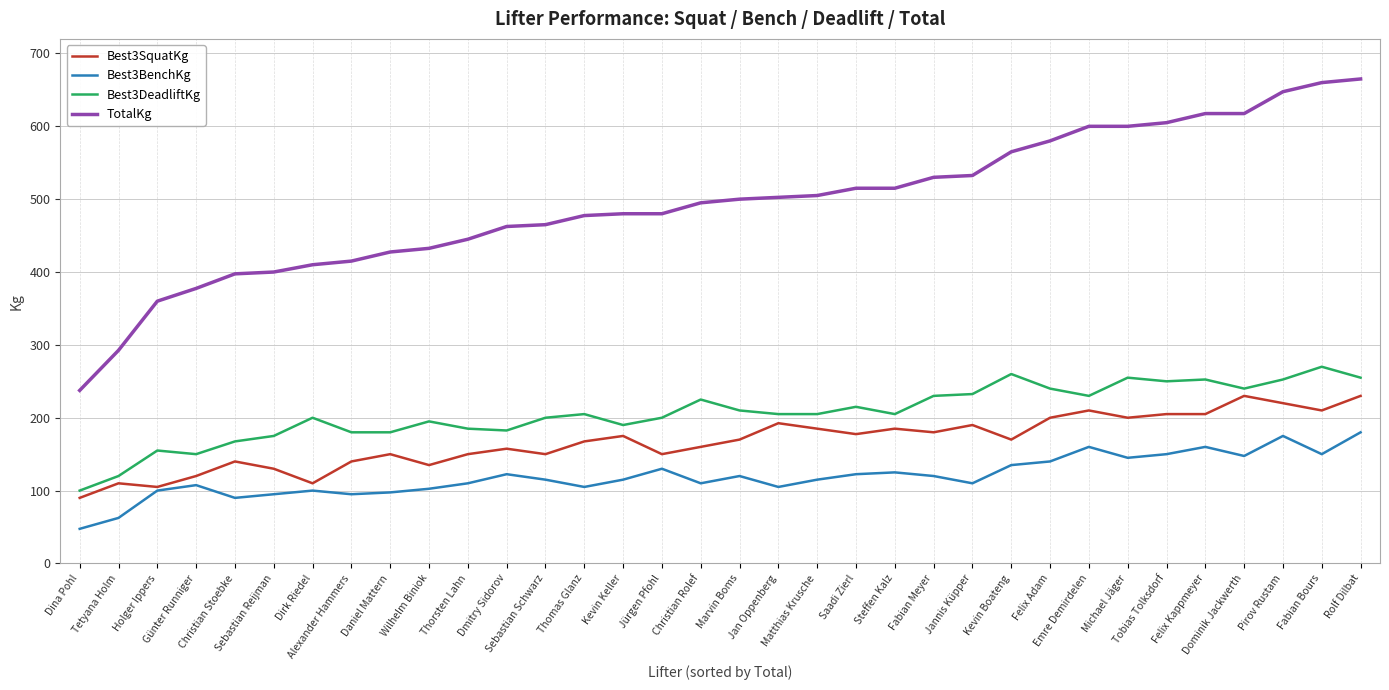

What is the maximum value for Best3SquatKg?

230.0